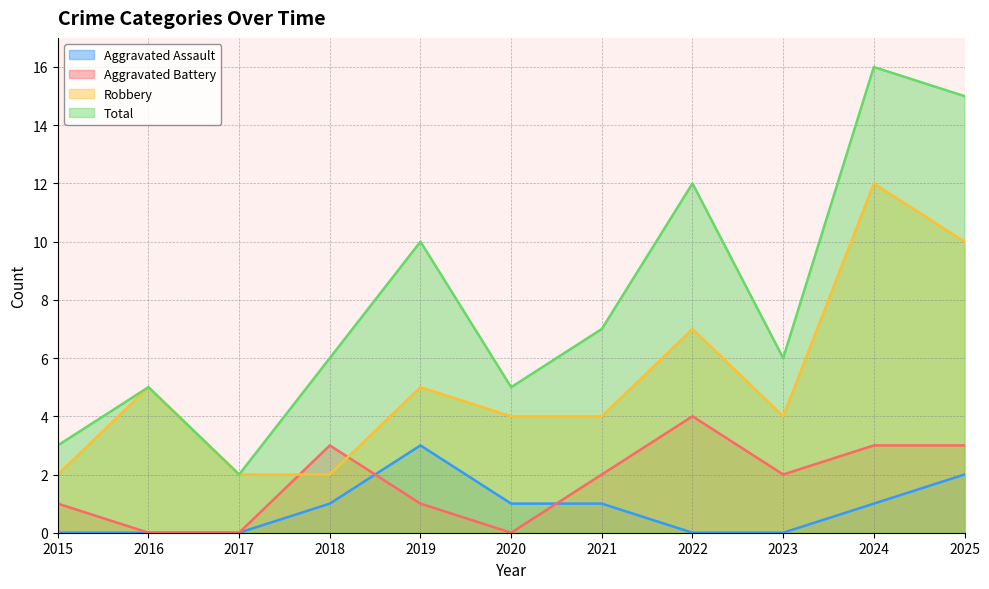

What is the sum of the Aggravated Battery values at 2019 and 2017?

1